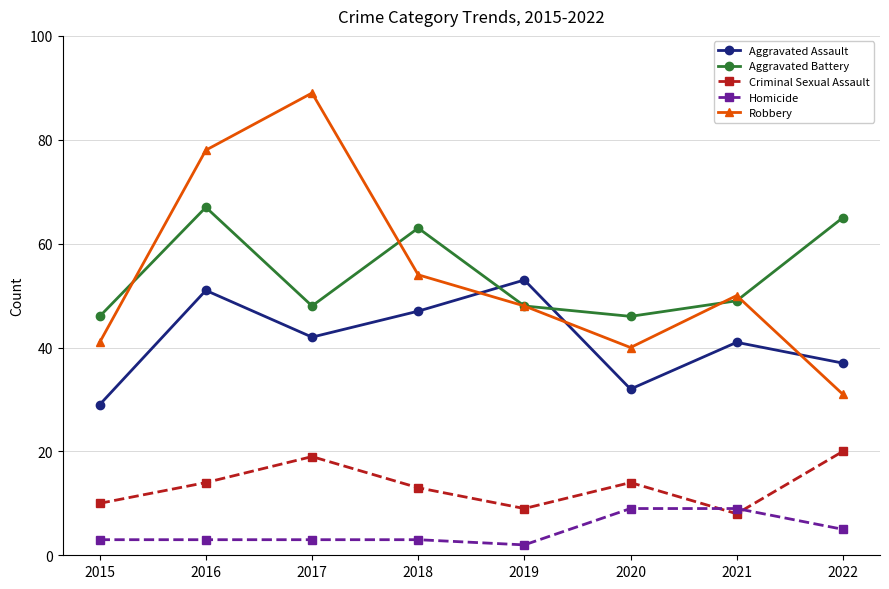

Which series has the largest range (max minus min)?

Robbery